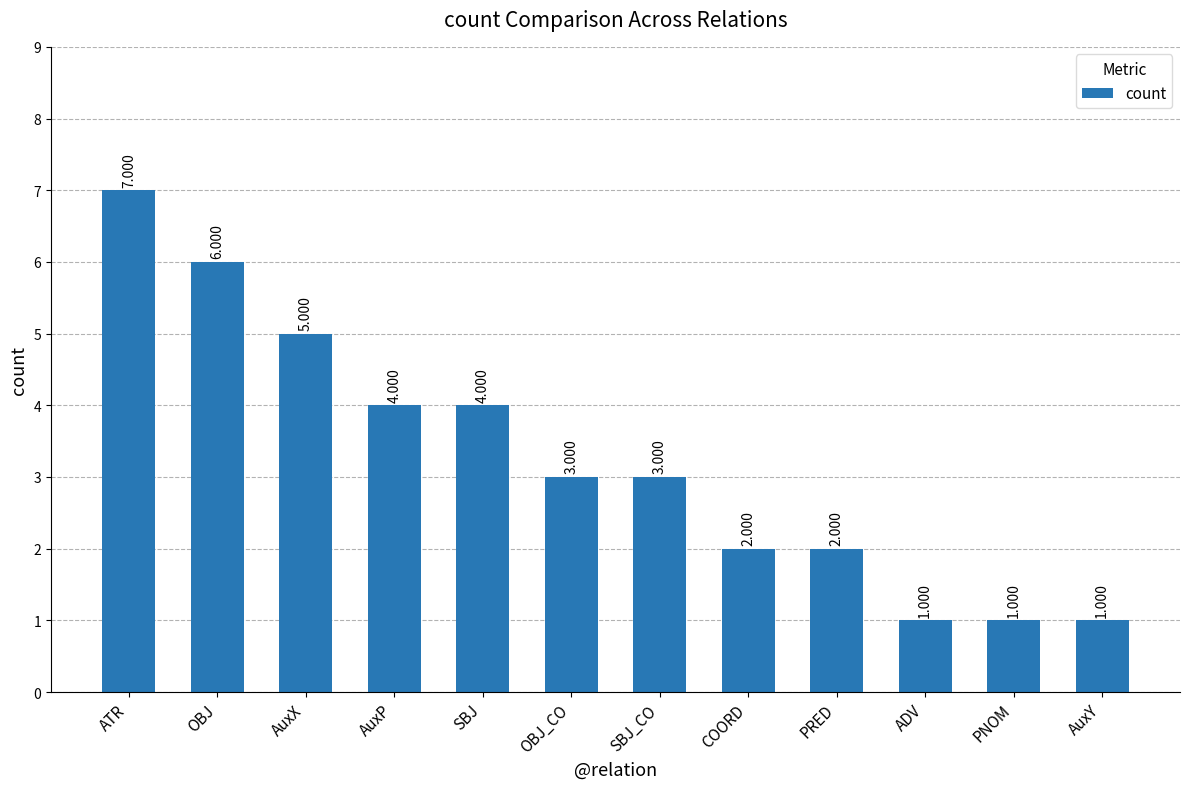

What is the sum of the values at OBJ and ATR?

13